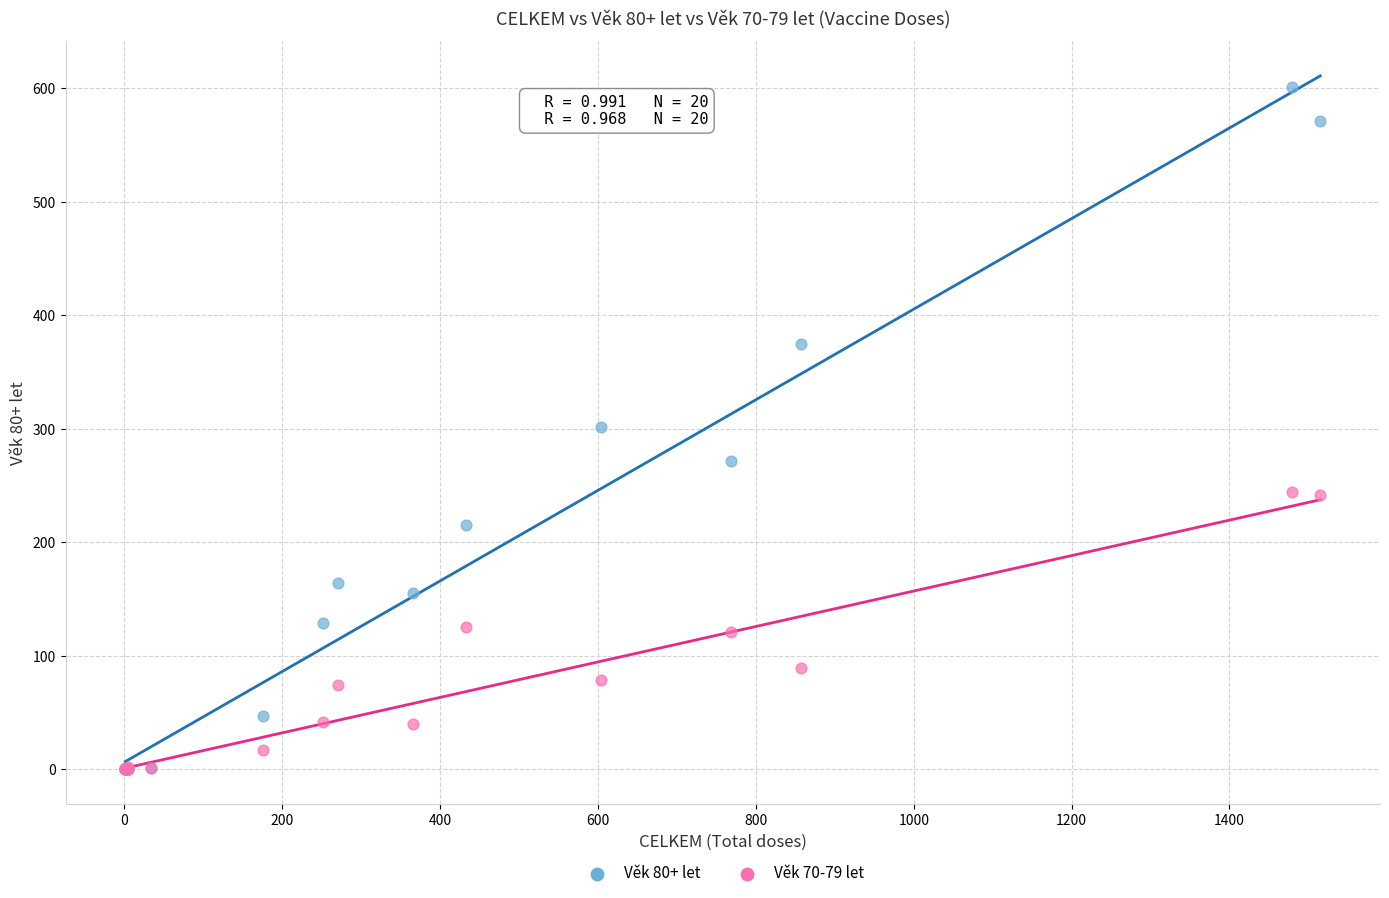

What are all the series names shown in the legend?

Věk 80+ let, Věk 70-79 let